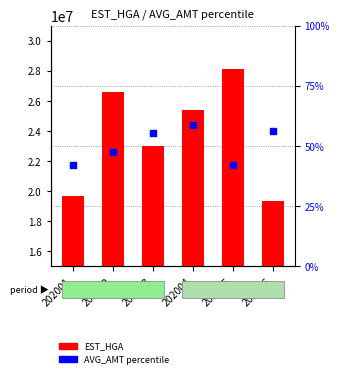

Which series reaches the maximum Y coordinate?

EST_HGA